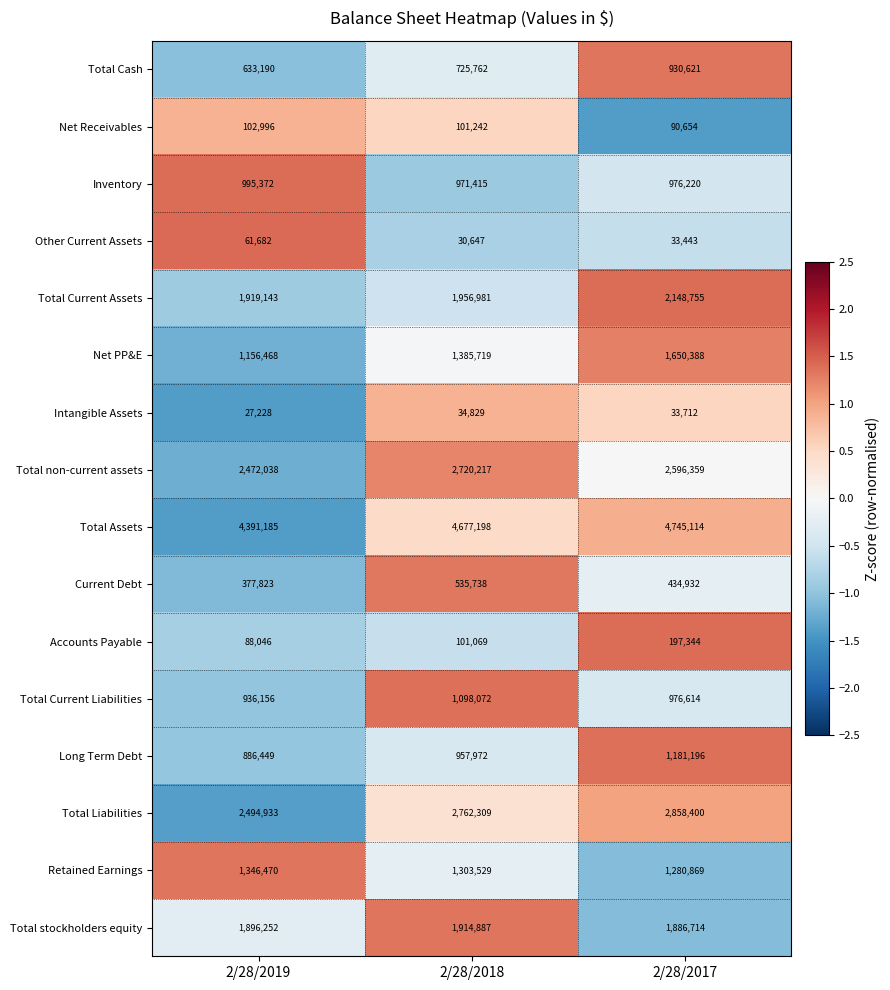

What is the spread (max minus min) of values at 2/28/2018?

4646551